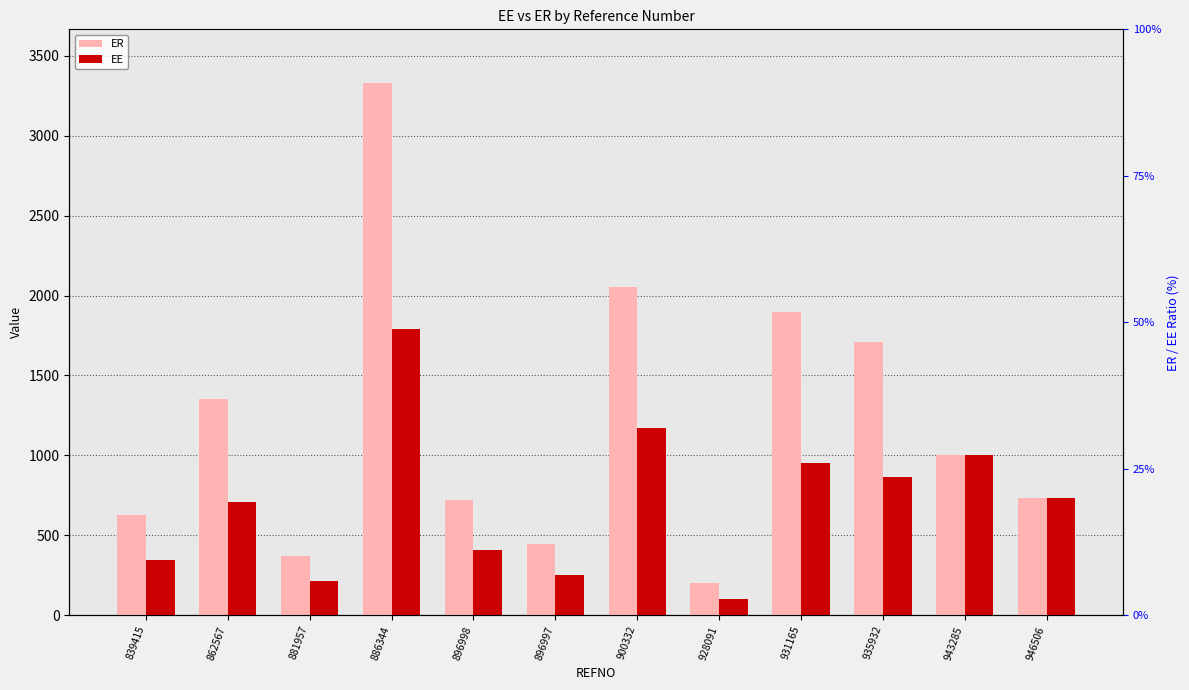

What is the difference between the maximum and minimum values in the EE series?

1691.1